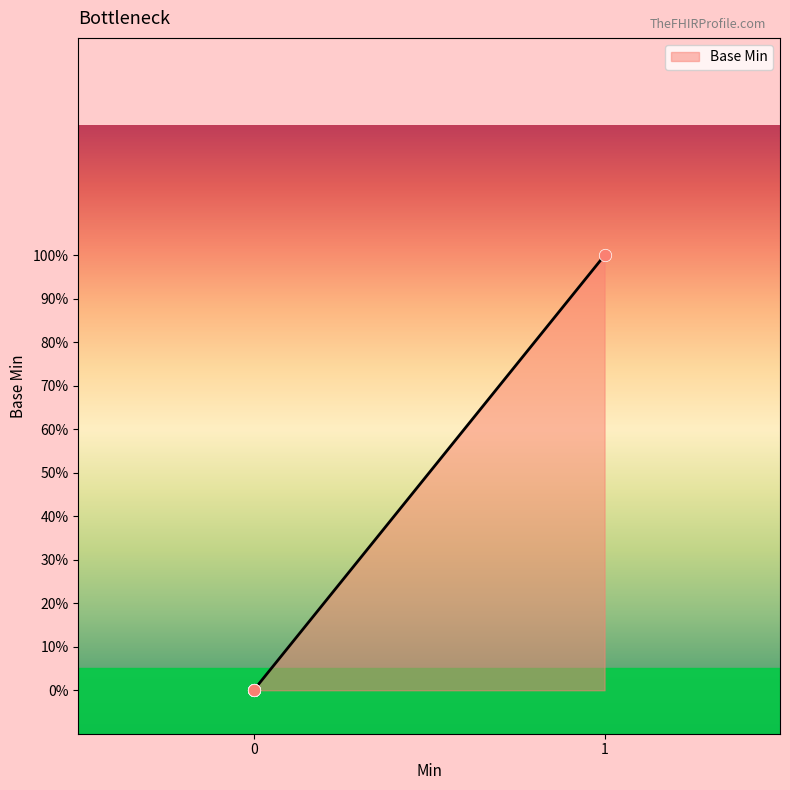

What is the change in value from Extension to Extension.url?

+1